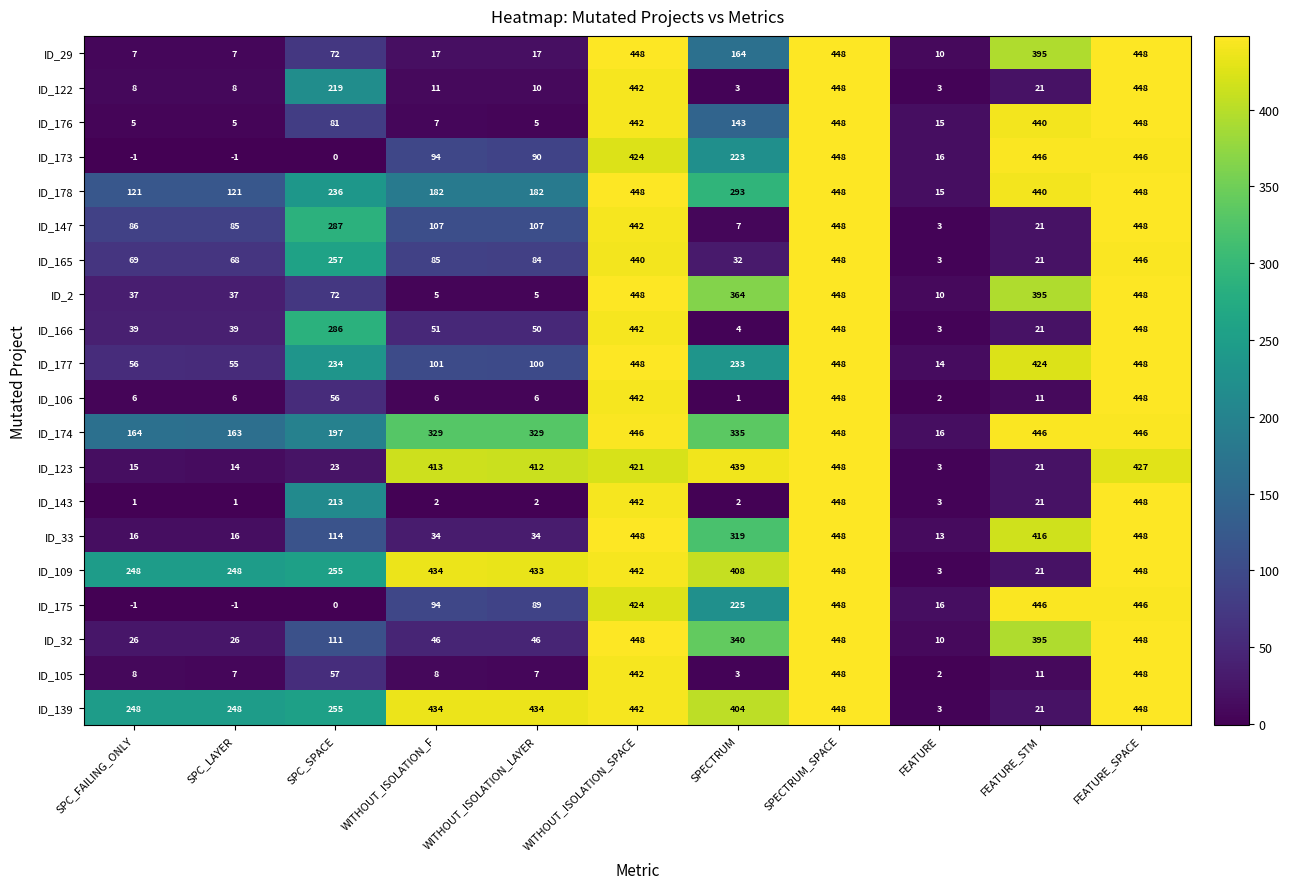

At which category is the sum across all series the highest?

SPECTRUM_SPACE